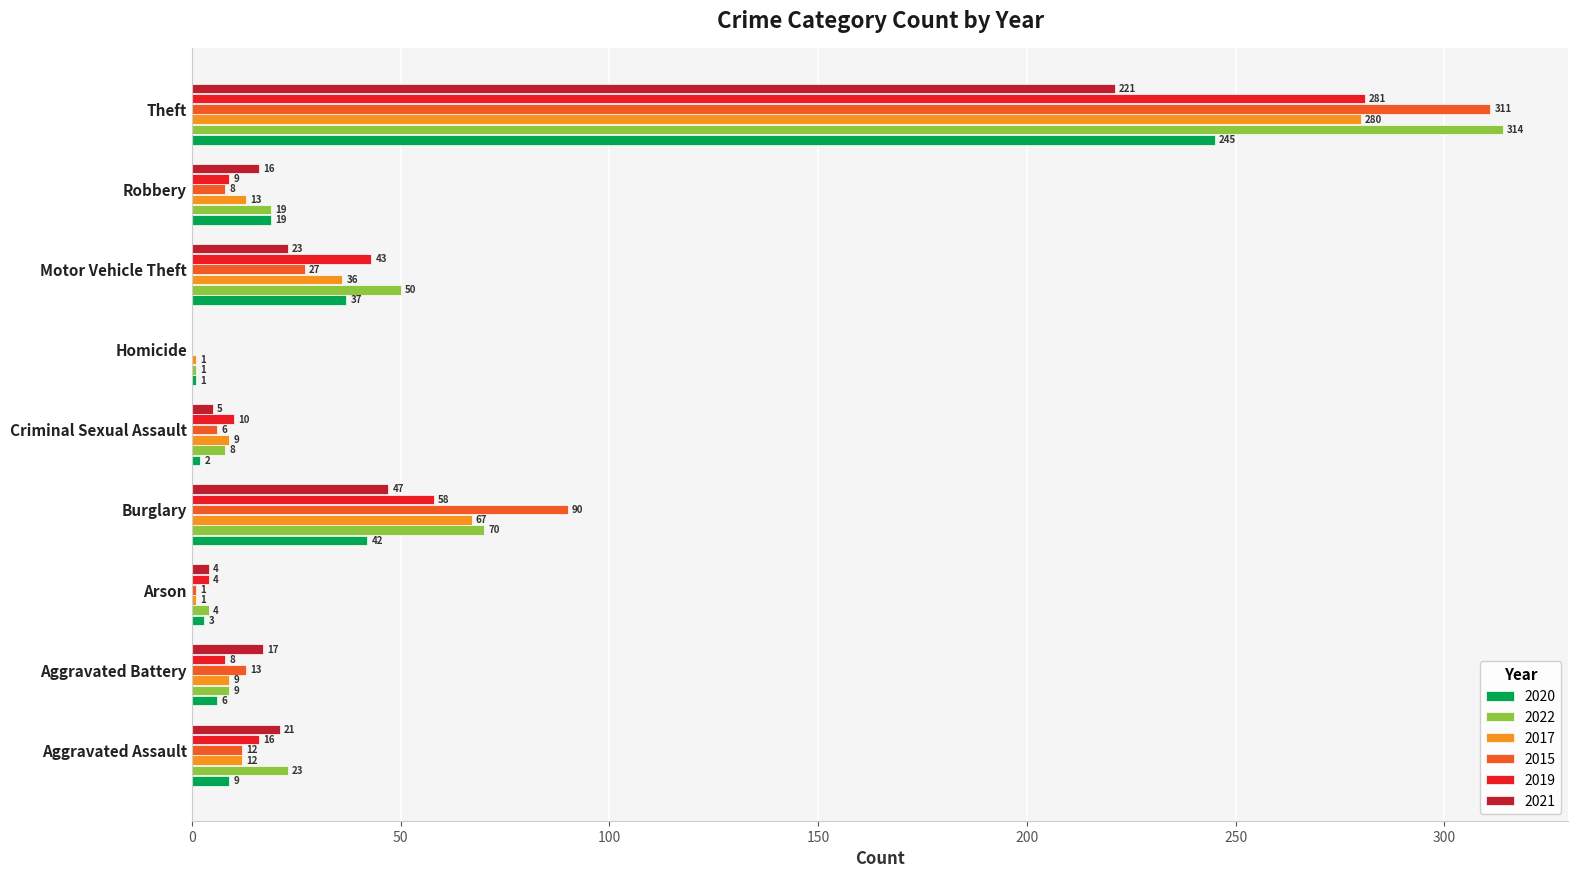

Where is 2022 nearest to the value 157?

Burglary